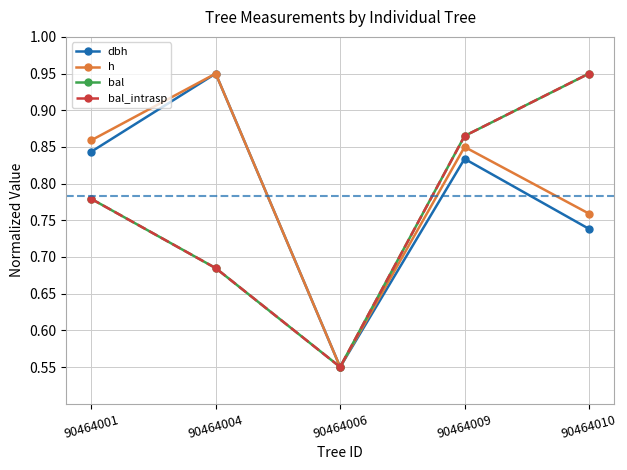

Is this an area chart (filled region under the line)?

No